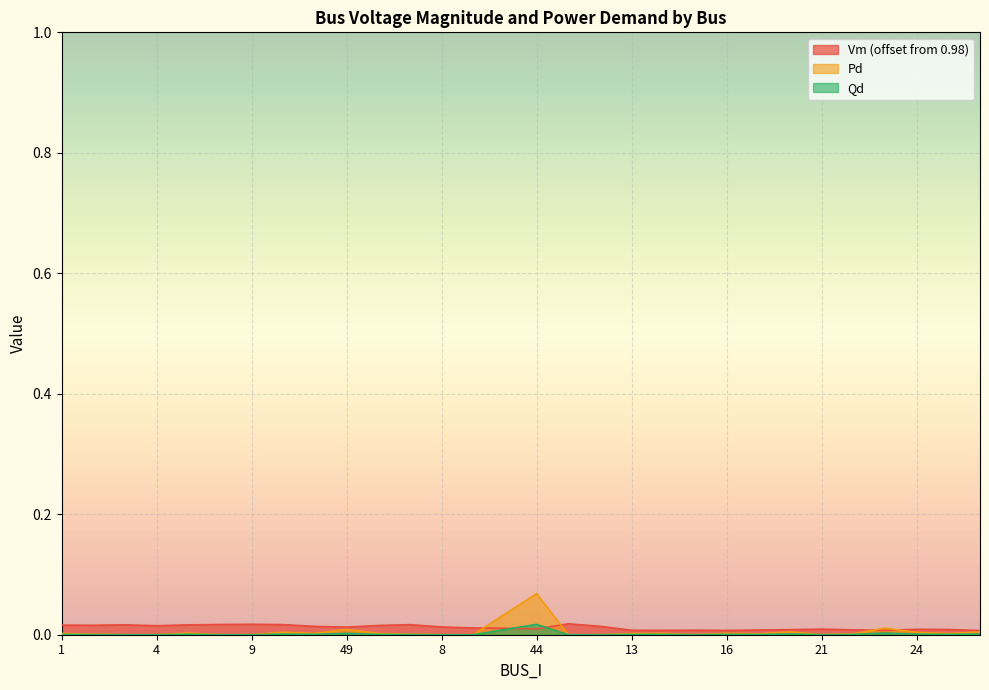

Is it true that Qd equals 0.0 at 4?

True